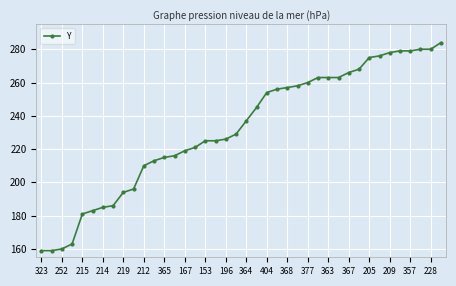

What is the value of the 3rd point from the left?

160